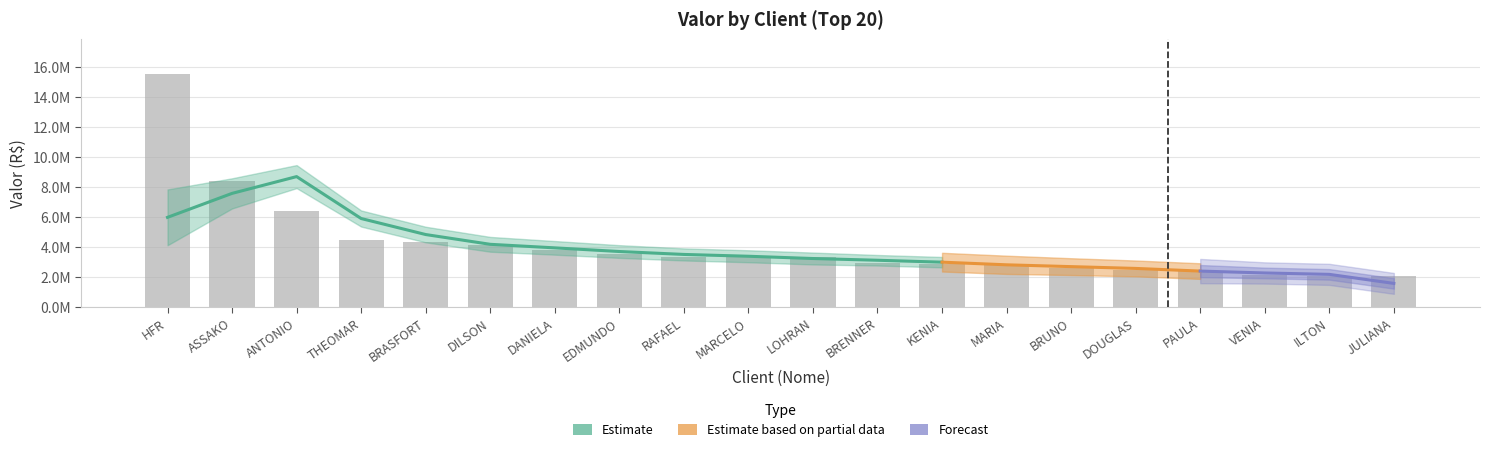

At which label does the data first exceed 3326322?

HFR